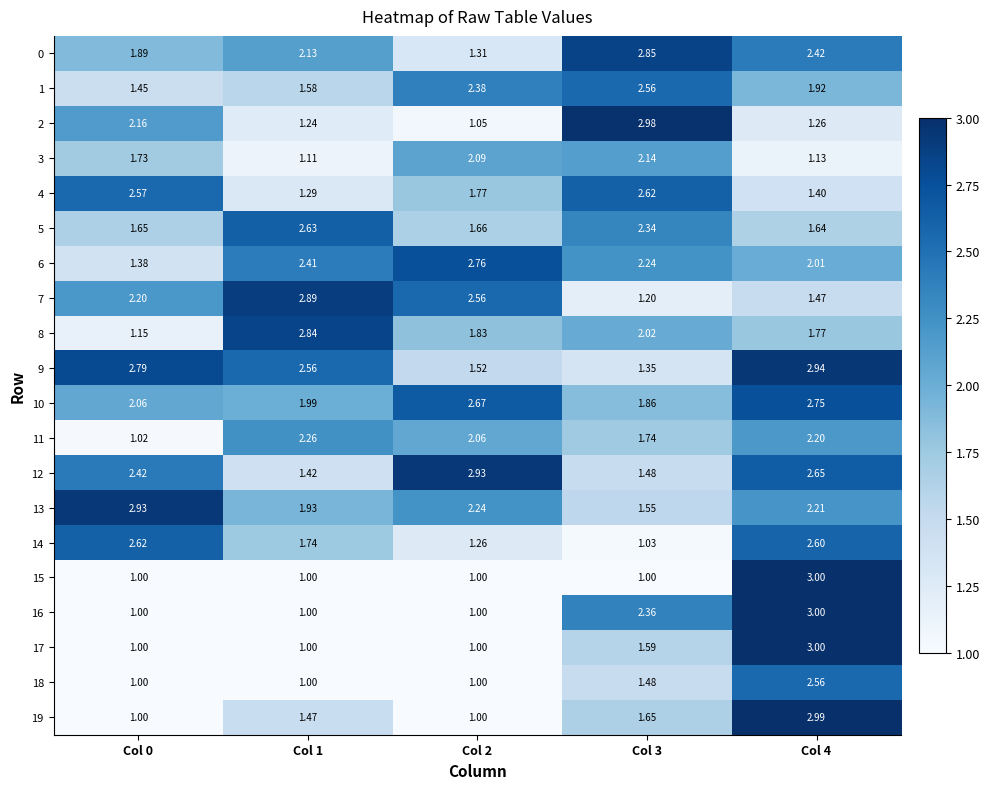

Is the value of 1 at Col 4 greater than the value of 5 at Col 3?

No